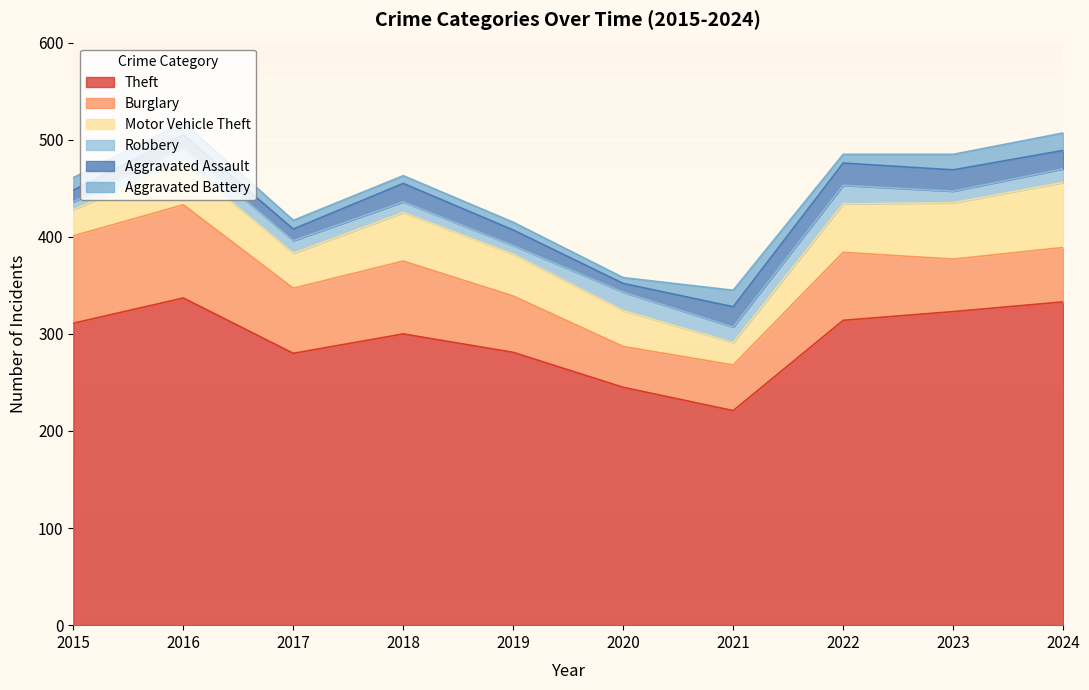

What is the sum of all Theft values?

2945